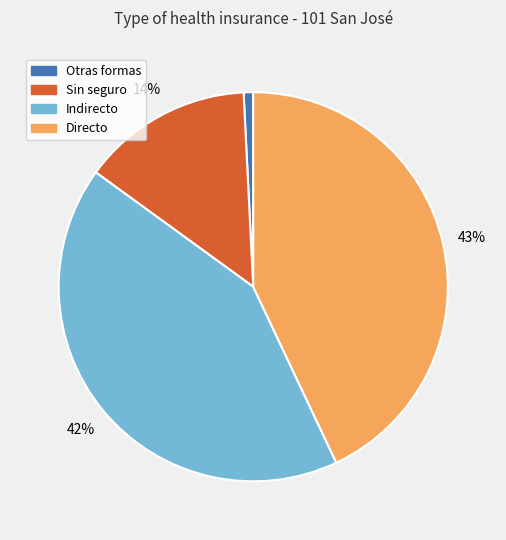

Is there any slice that represents more than half of the pie?

No